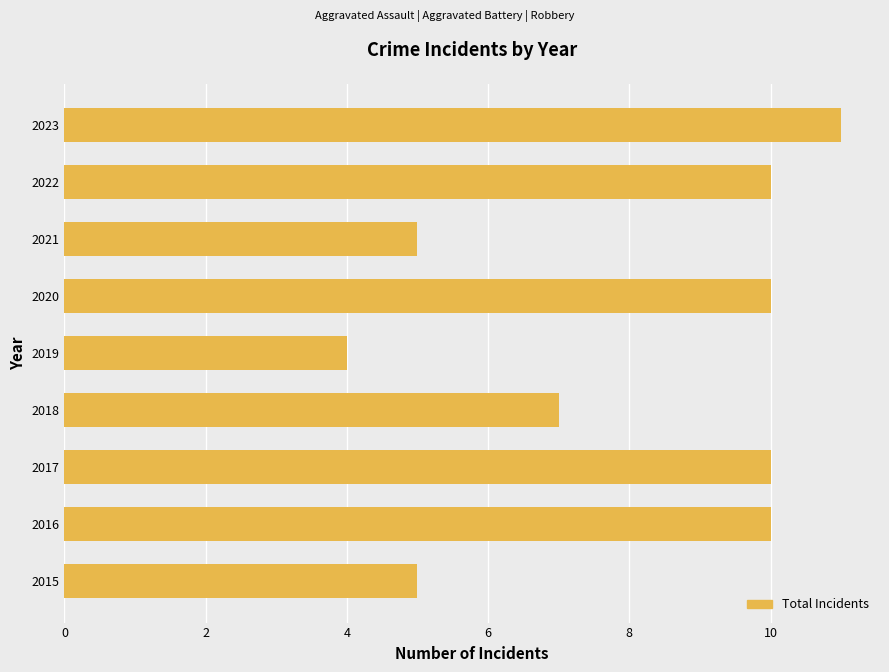

What is the difference between the maximum and minimum values?

7